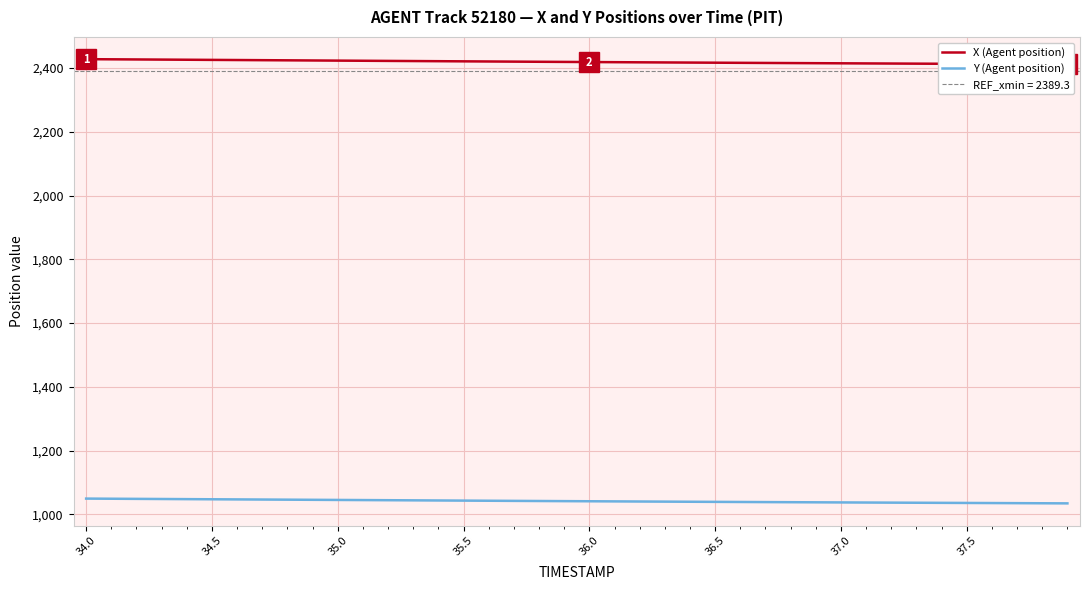

True or false: Y (Agent position) has a value of 1700.5 at 35.0.

False